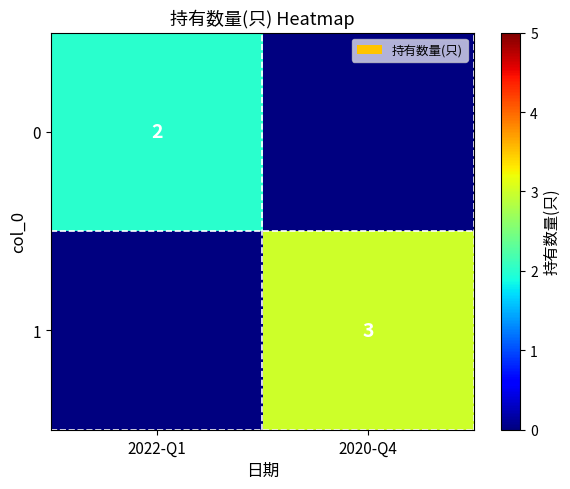

The 0 series shows 1 at 2022-Q1. True or false?

False